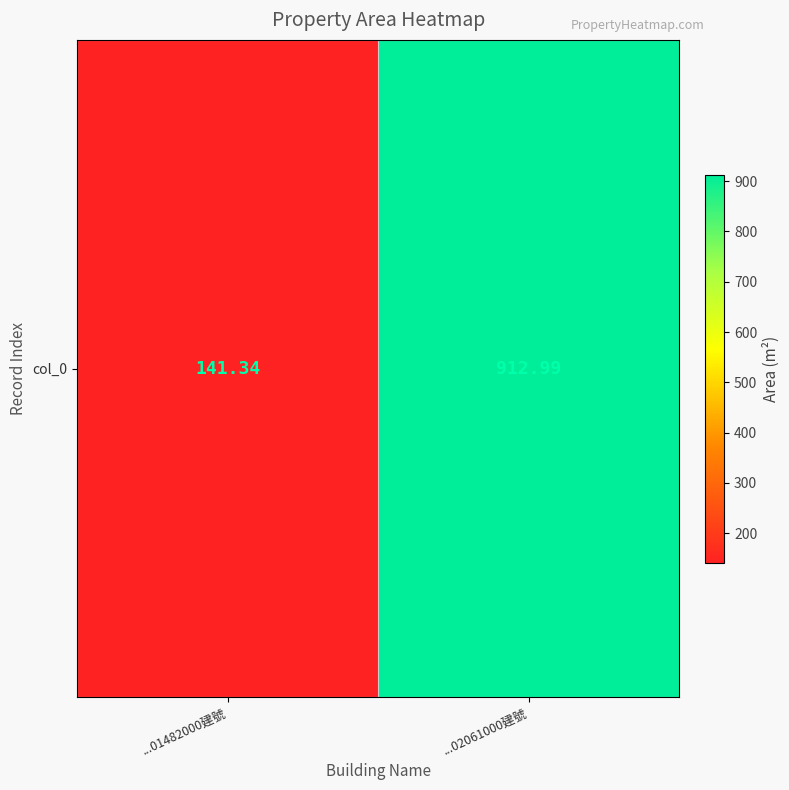

Reading right to left, extract all data points from this chart.

...02061000建號=913.0	...01482000建號=141.3